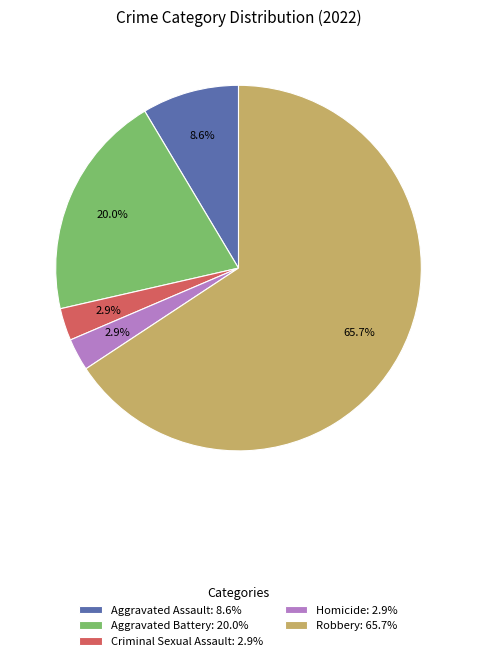

Which category accounts for the majority?

Robbery